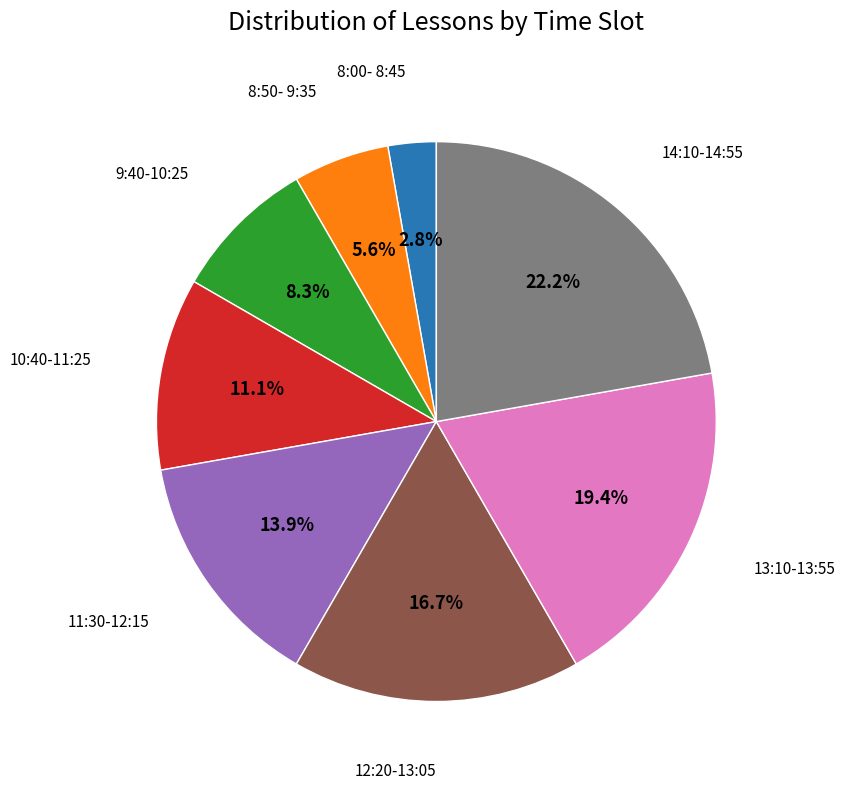

Is it true that 10:40-11:25 is 11% of the pie?

True